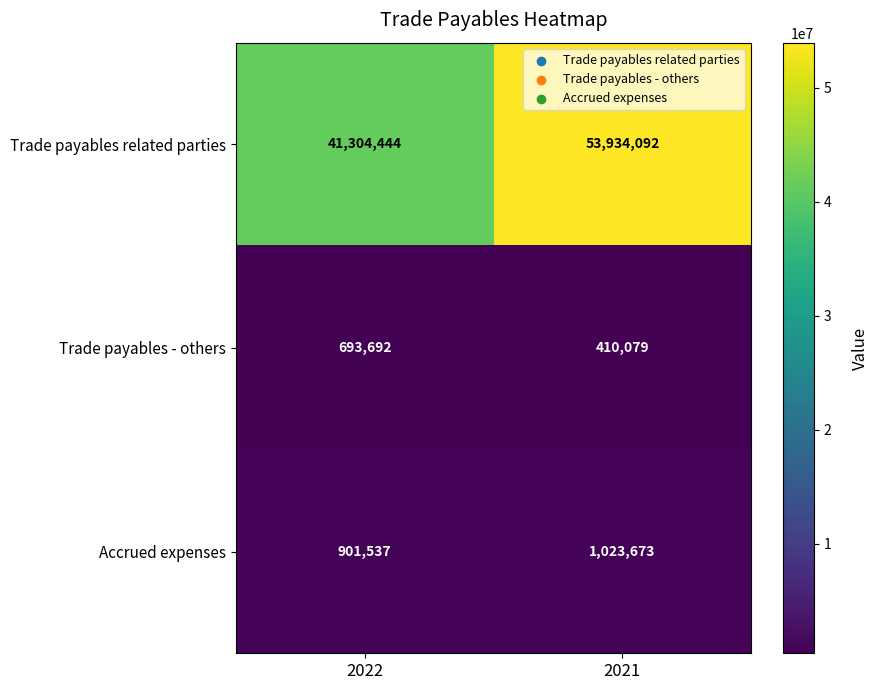

At which category is the sum across all series the highest?

2021